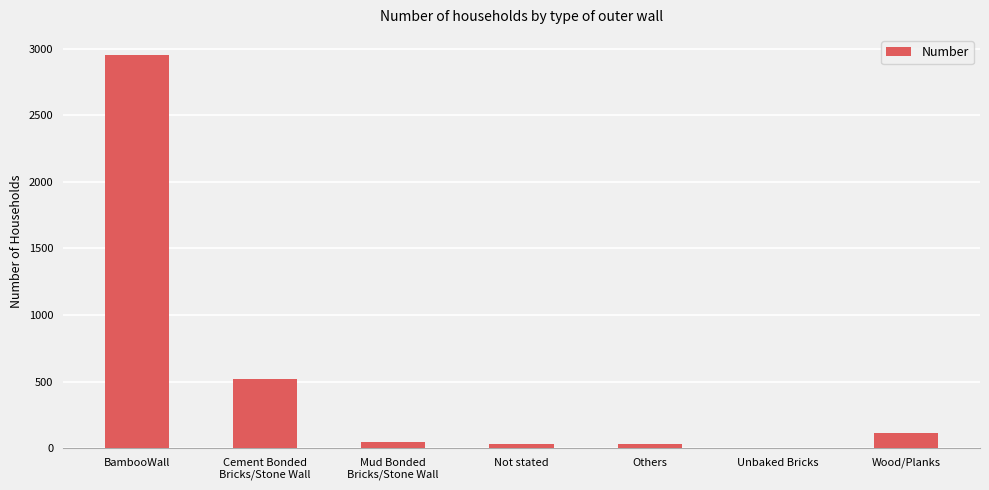

What is the sum of the values at Mud Bonded
Bricks/Stone Wall and Wood/Planks?

162